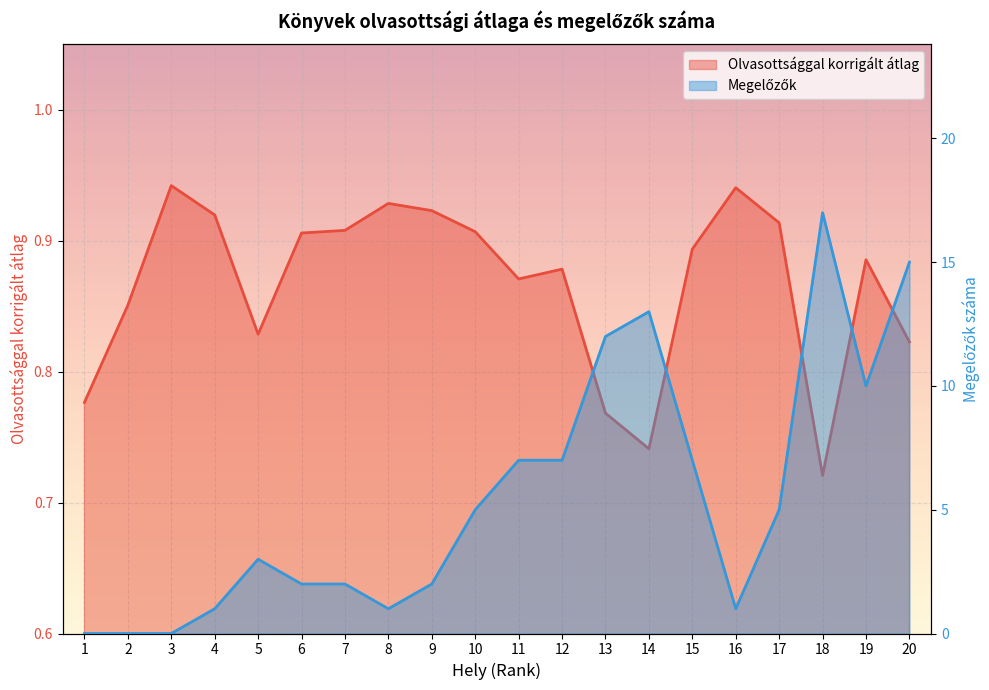

How many lines are shown in the chart?

2